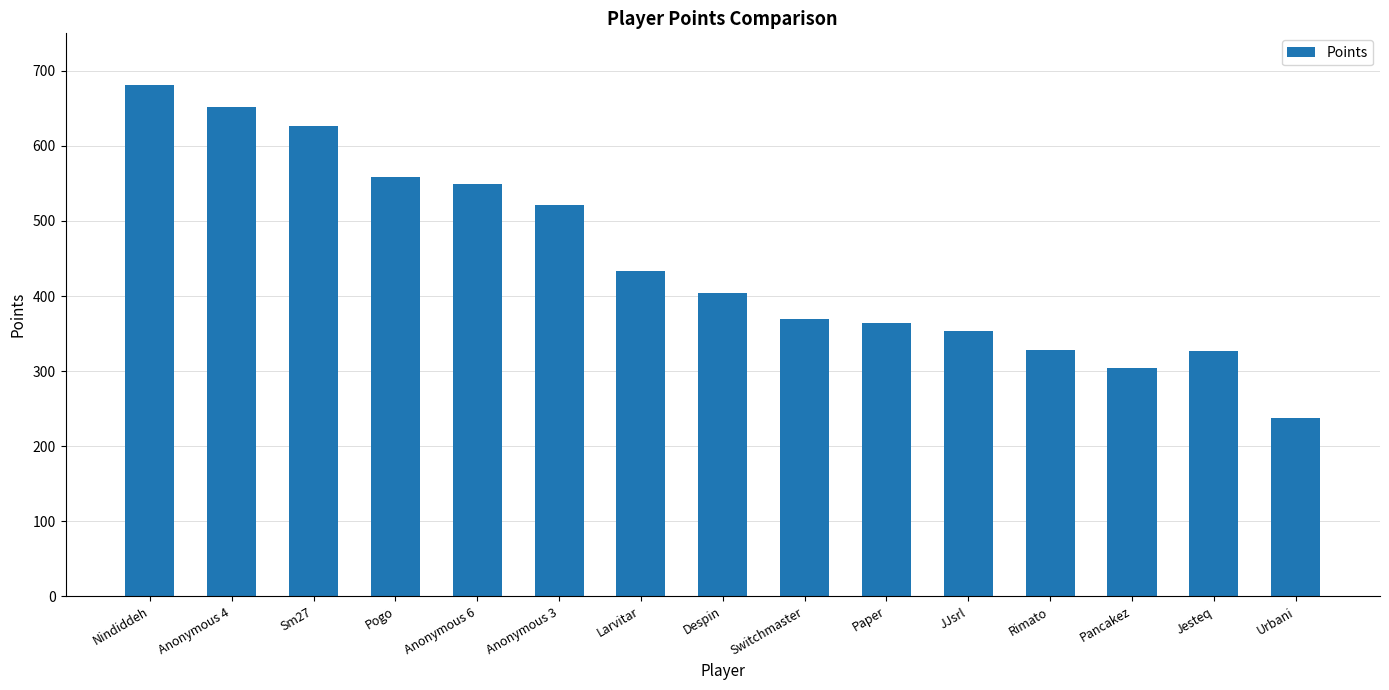

Between Despin and Anonymous 4, which is larger?

Anonymous 4